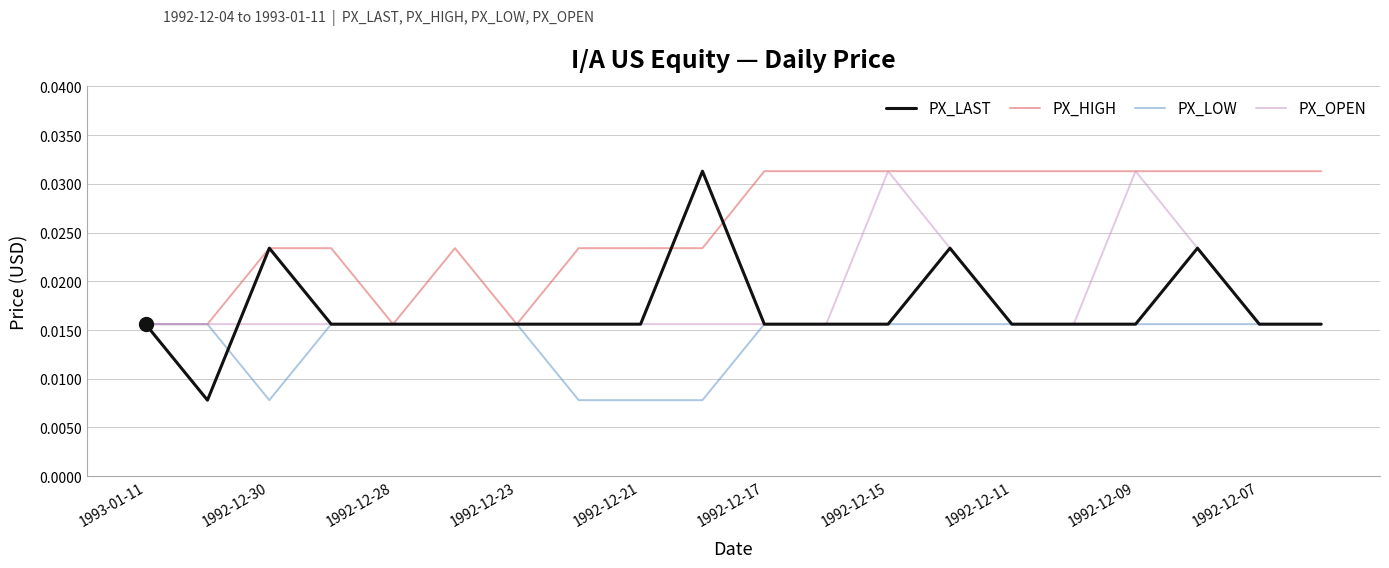

Which series has the widest spread of values?

PX_LAST